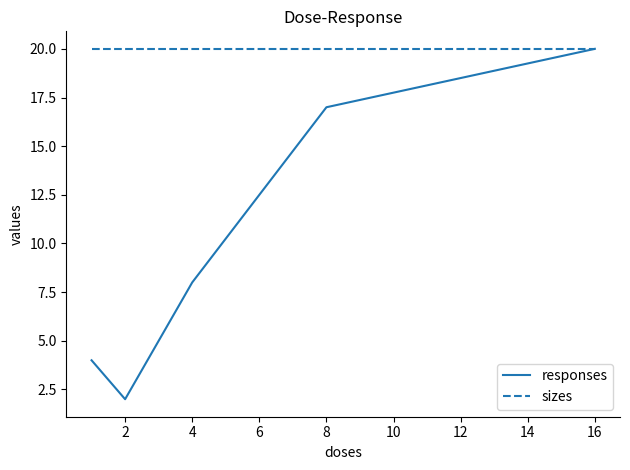

What is the maximum value for sizes?

20